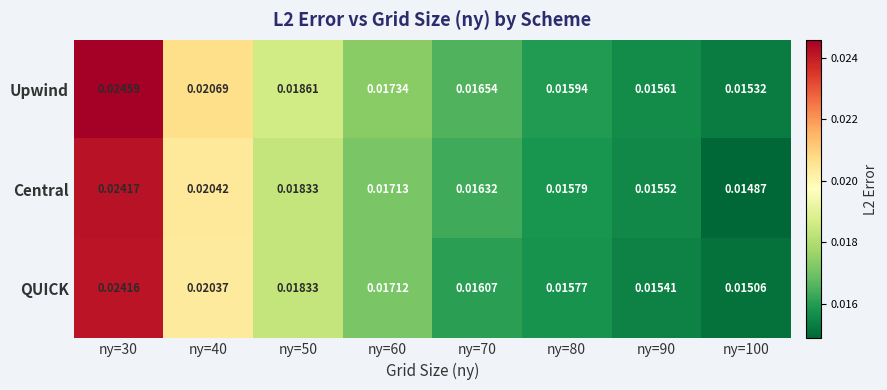

List the series in order of their peak value, highest first.

Upwind, Central, QUICK